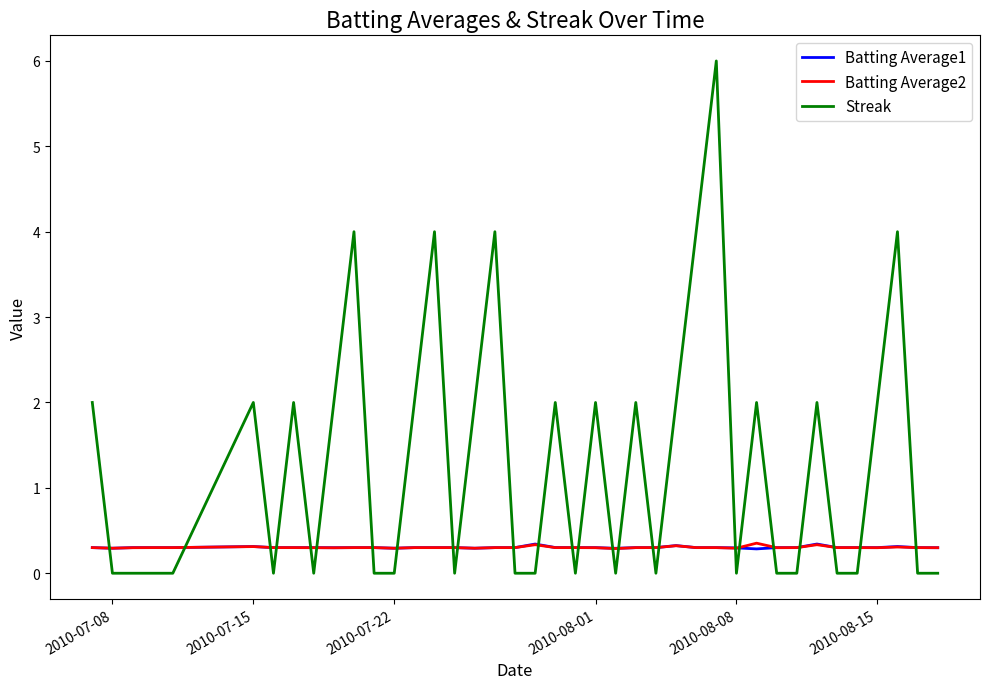

True or false: Streak and Batting Average1 cross at least once.

True